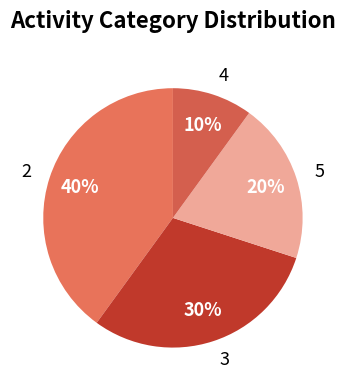

Combined, do 4 and 3 account for over 50%?

No